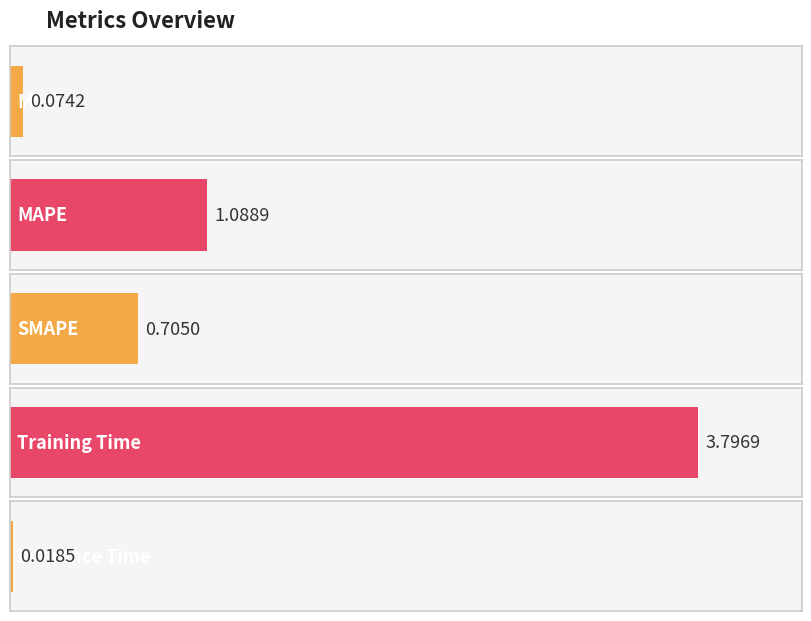

What is the sum of the values at Training Time and Inference Time?

3.8